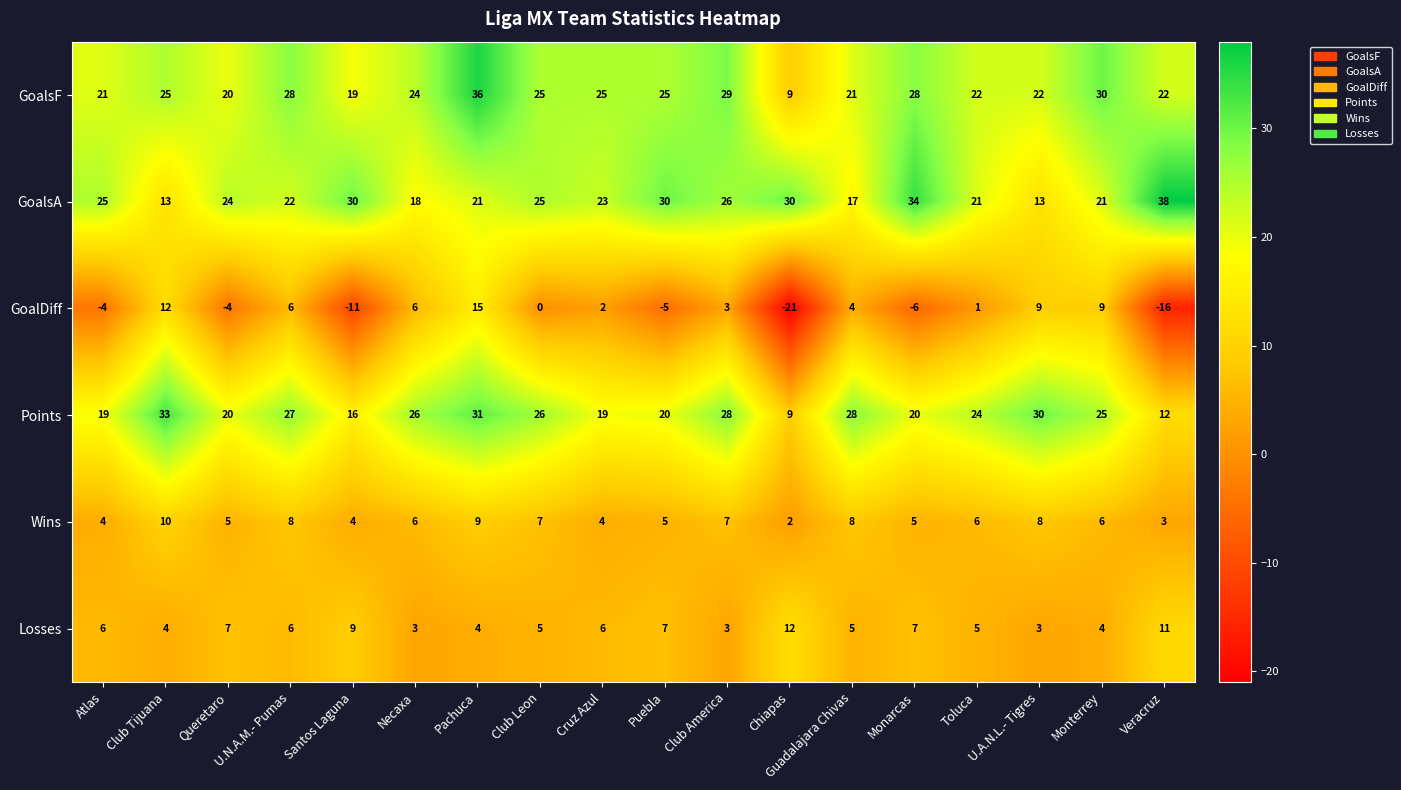

Count the Losses values in the range 4 to 7.

12